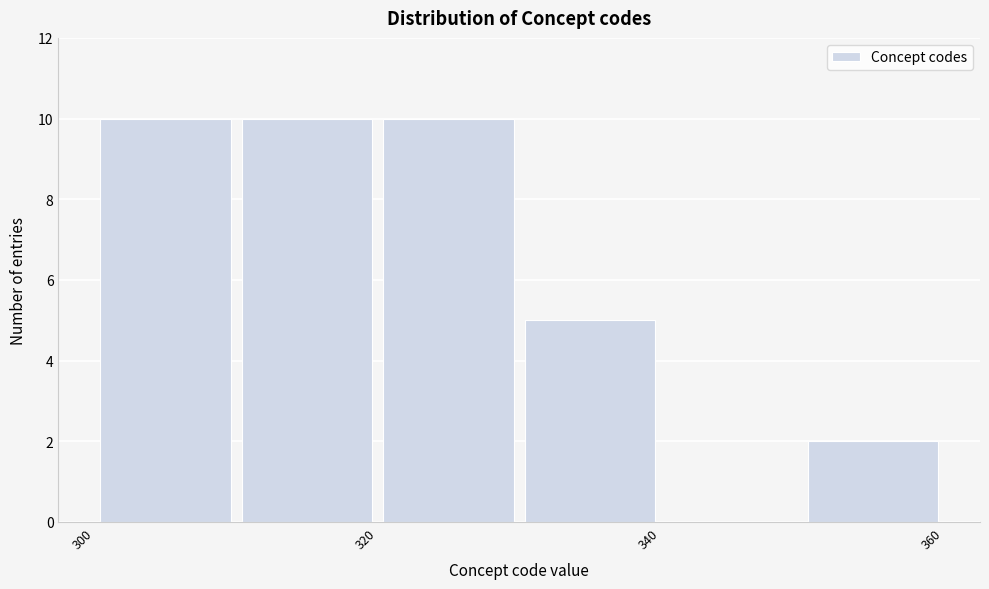

What is the height of the bar covering 310 to 320 on the x-axis? The values are not printed on the chart, so give them approximately, as read against the axis.

10